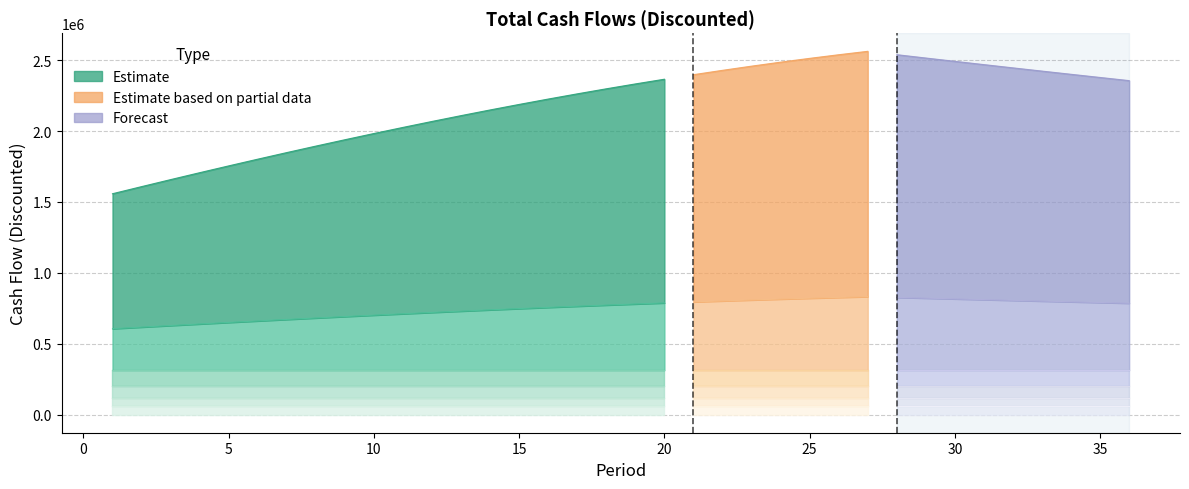

True or false: CG has more than 2 points higher than both neighbors.

False